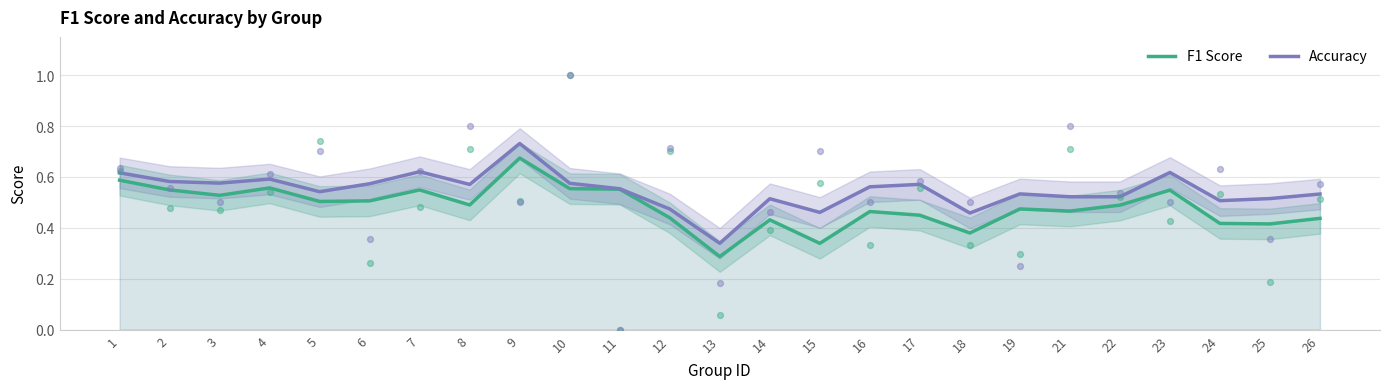

Which series has the widest spread of Y values?

Accuracy